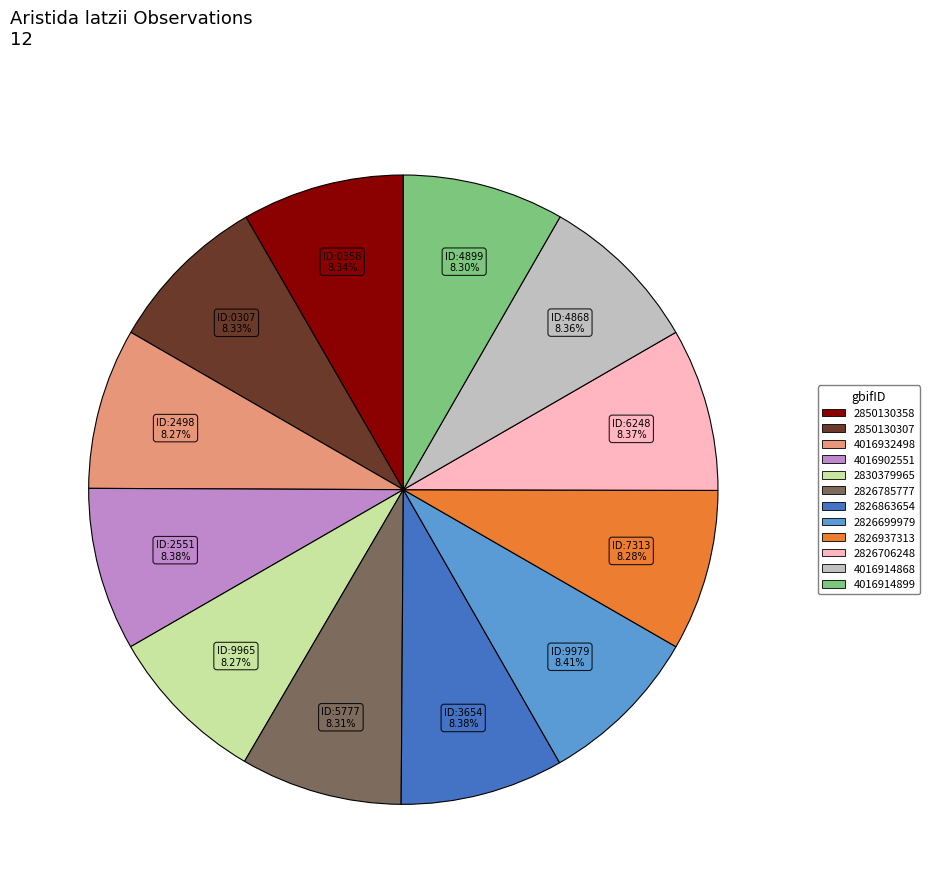

To the nearest percent, what is the average slice percentage?

8%